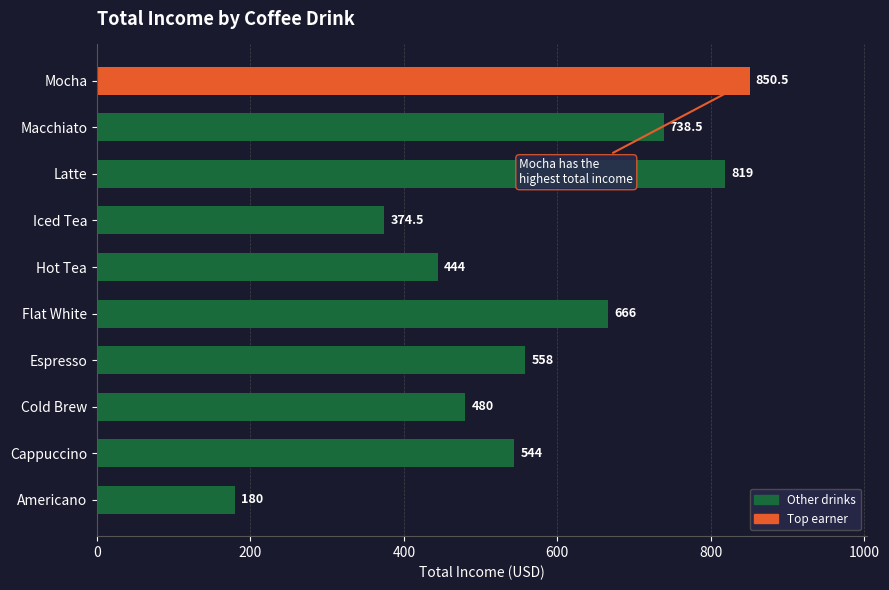

The chart shows a value of 666.0 at Flat White. True or false?

True